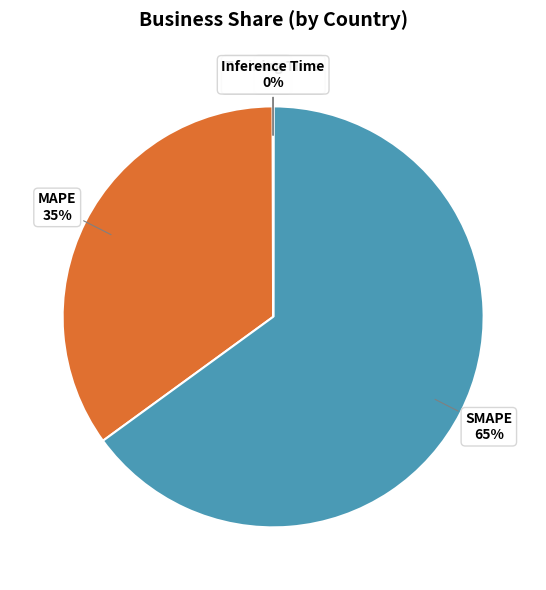

Is it true that MAPE is 48% of the pie?

False